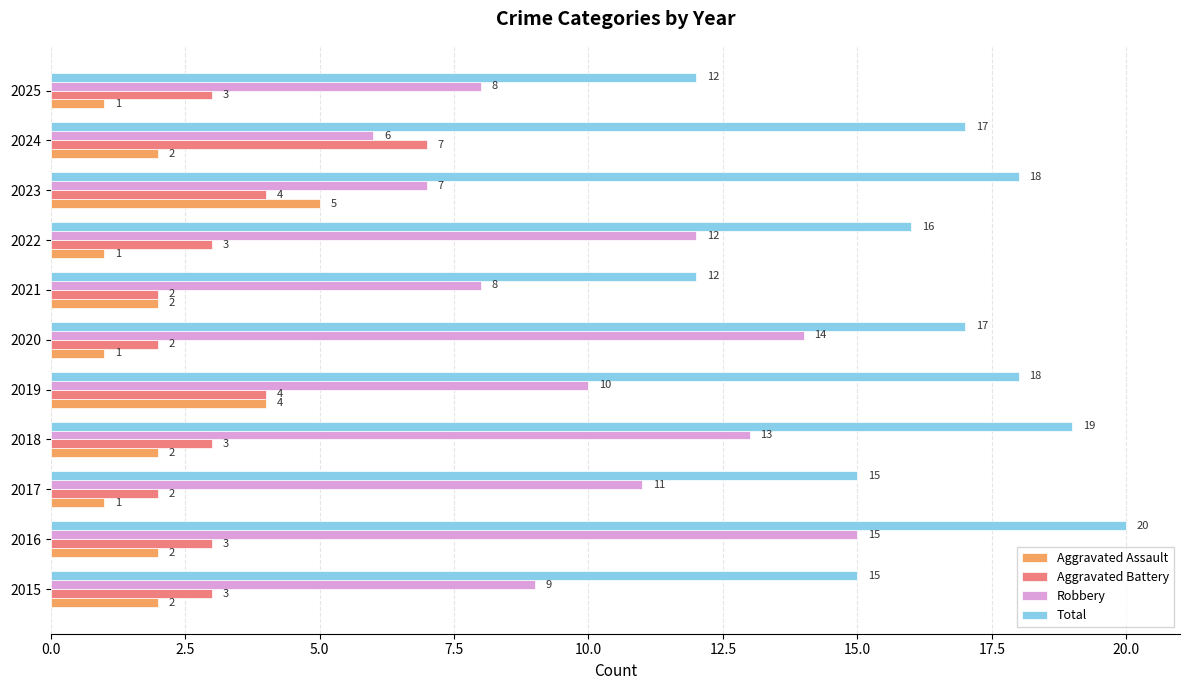

Between 2016 and 2022, which series saw the biggest shift?

Total